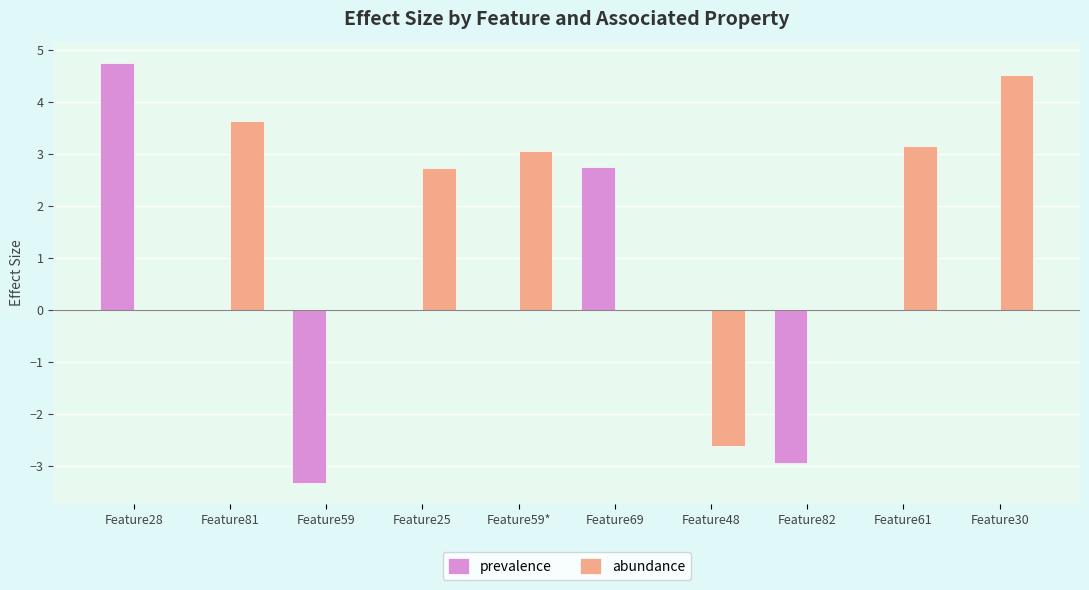

How many series are shown in this chart?

2